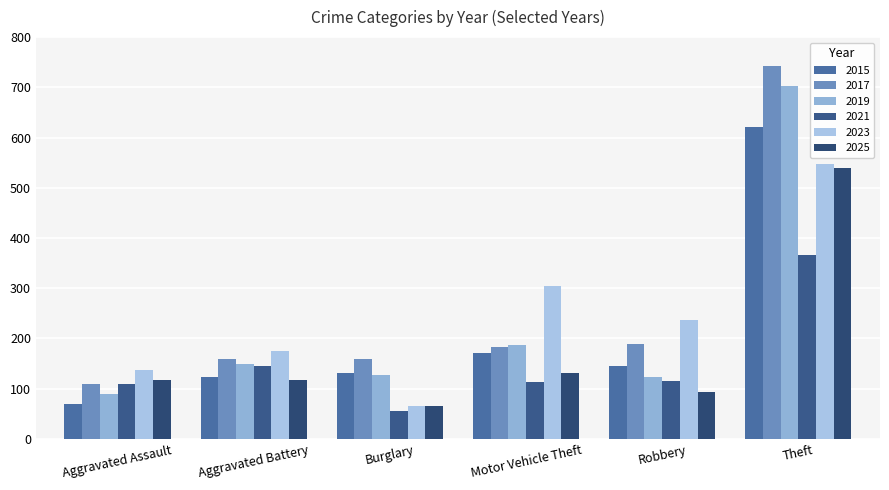

At which category is the sum across all series the highest?

Theft